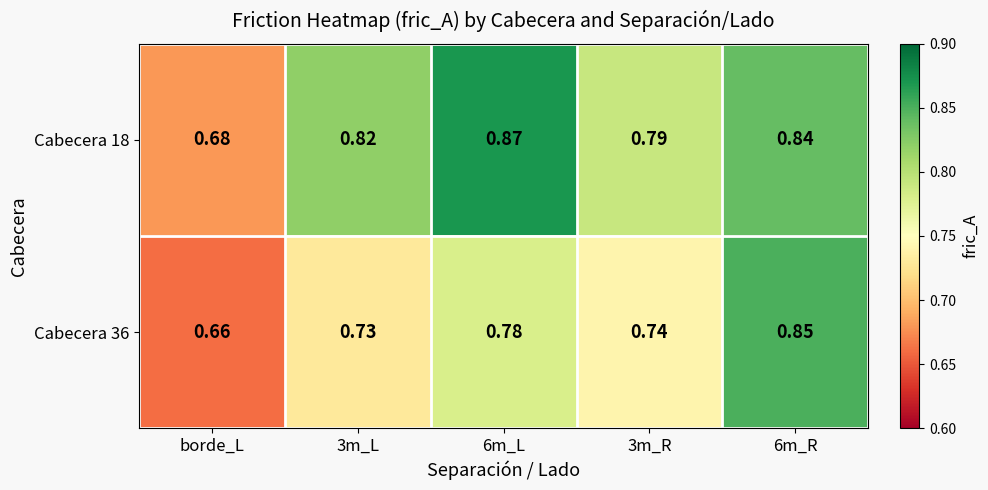

At which label is Cabecera 18 closest to 0?

borde_L